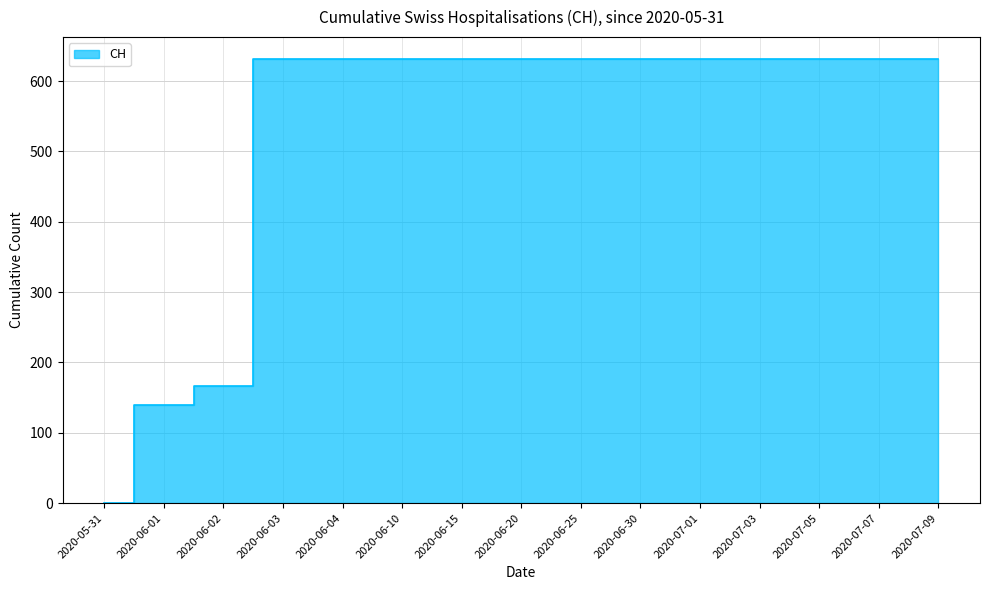

List the labels in order of value, smallest first.

2020-05-31, 2020-06-01, 2020-06-02, 2020-06-03, 2020-06-04, 2020-06-10, 2020-06-15, 2020-06-20, 2020-06-25, 2020-06-30, 2020-07-01, 2020-07-03, 2020-07-05, 2020-07-07, 2020-07-09